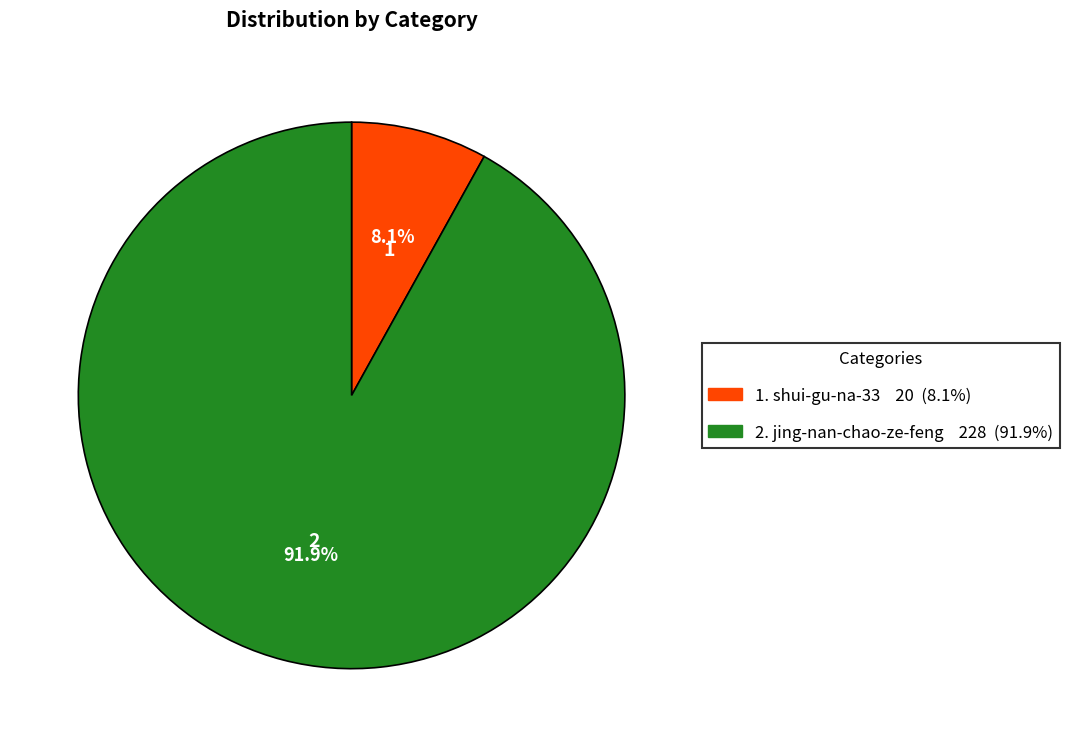

Does any single category account for the majority?

Yes